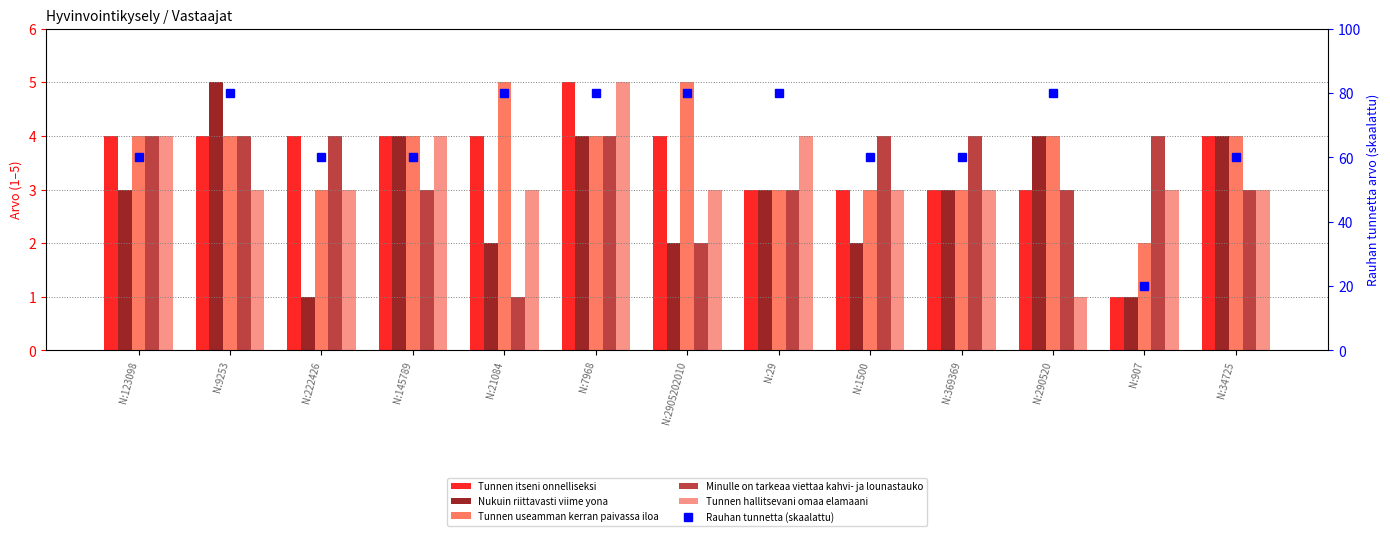

What value does the Tunnen itseni onnelliseksi series have at N:907?

1